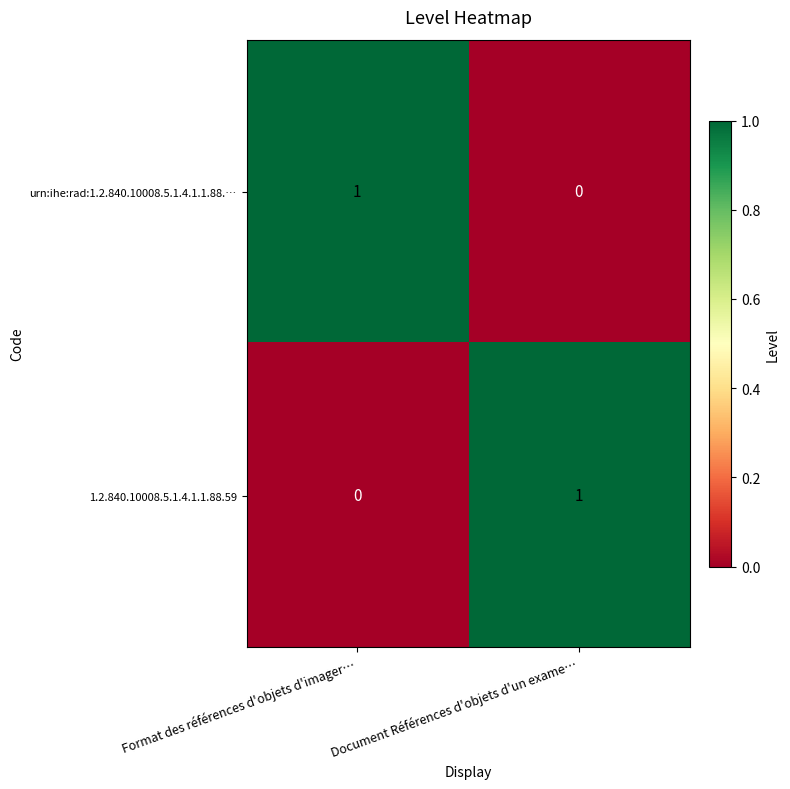

Which category has the lowest value in the urn:ihe:rad:1.2.840.10008.5.1.4.1.1.88.… series?

Document Références d'objets d'un exame…